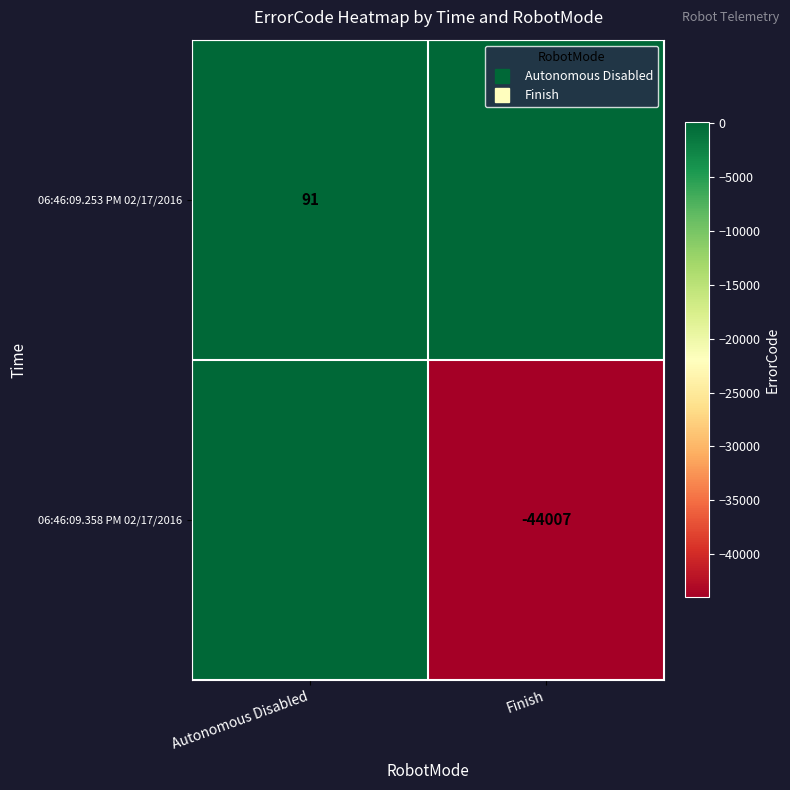

At Autonomous Disabled, list the series in order from smallest to largest.

06:46:09.358 PM 02/17/2016, 06:46:09.253 PM 02/17/2016